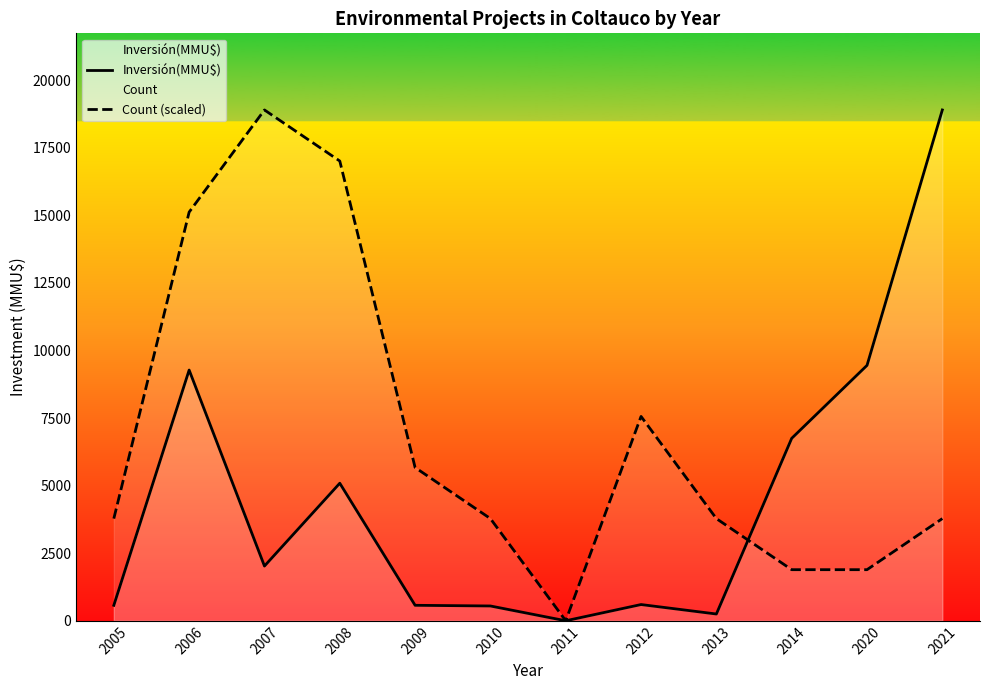

At which category does Count (scaled) reach its first local valley?

2011